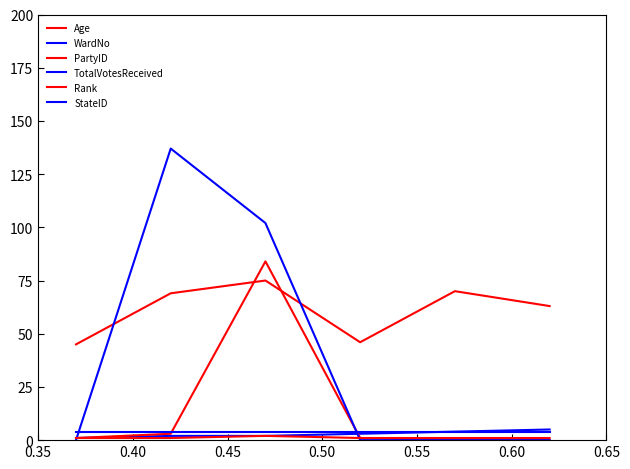

How many distinct data groups are displayed?

6